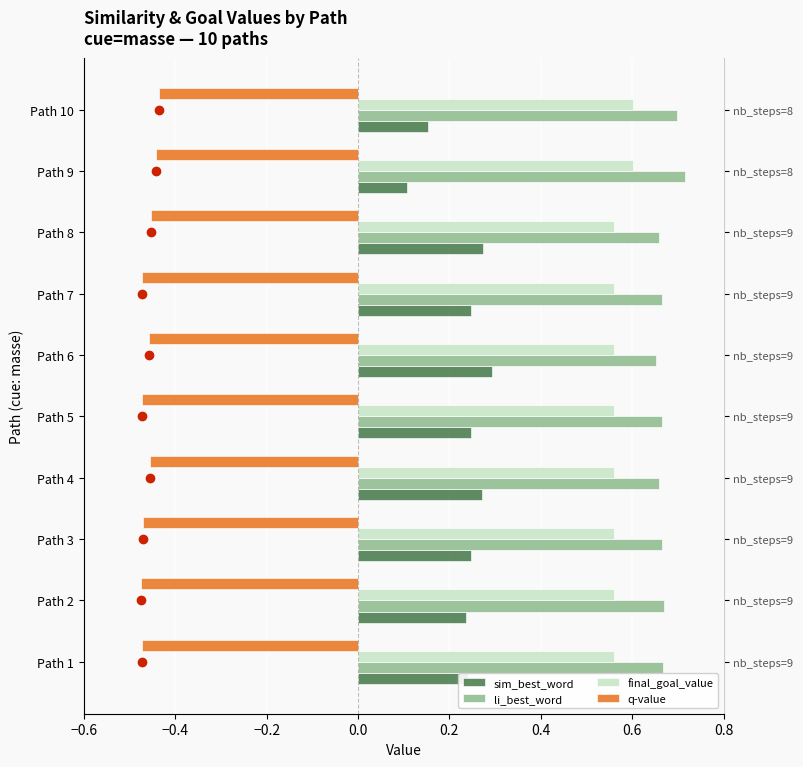

What is the sum of all sim_best_word values?

2.3